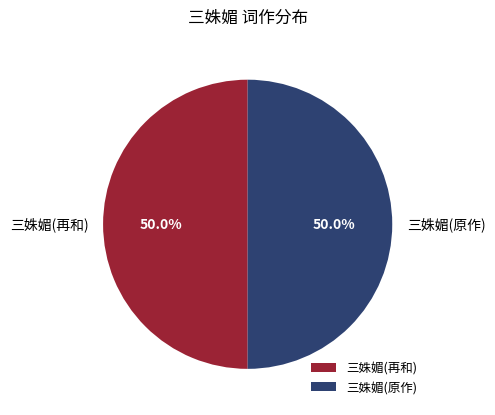

What is the total percentage of 三姝媚(再和) and 三姝媚(原作)?

100.0%